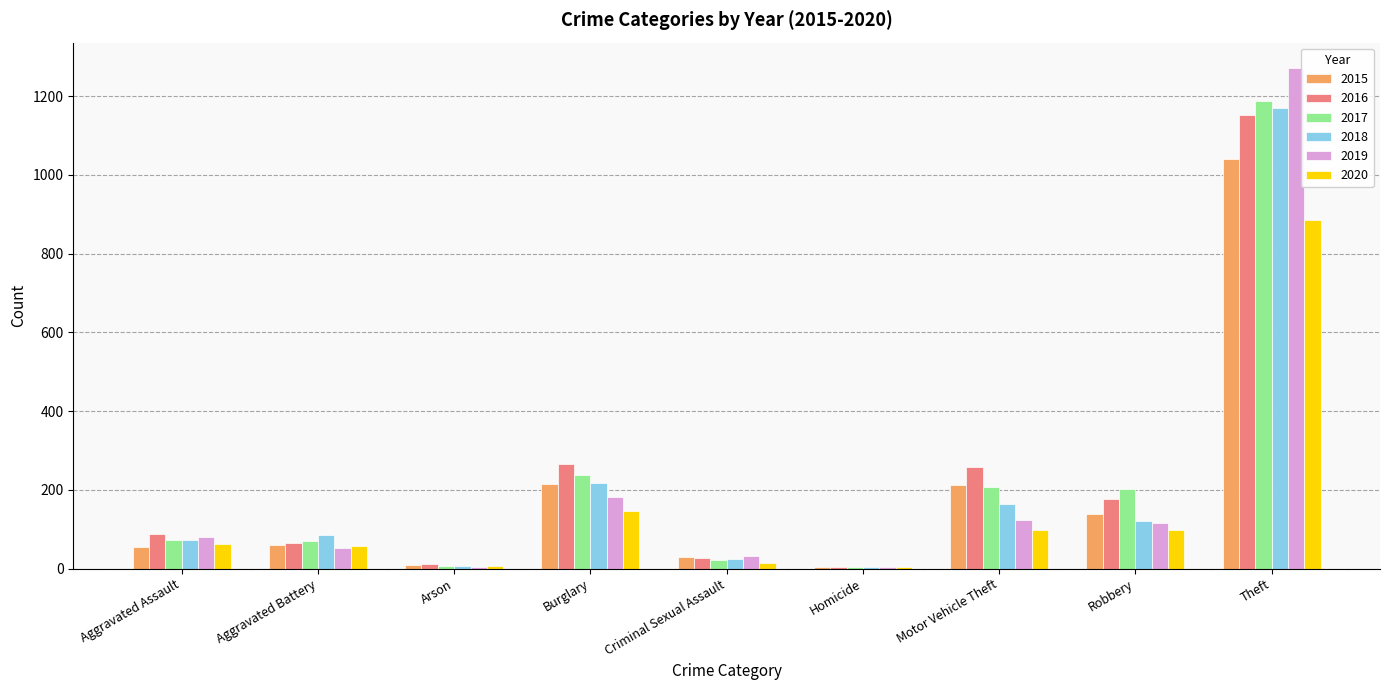

Which series has the widest spread of values?

2019